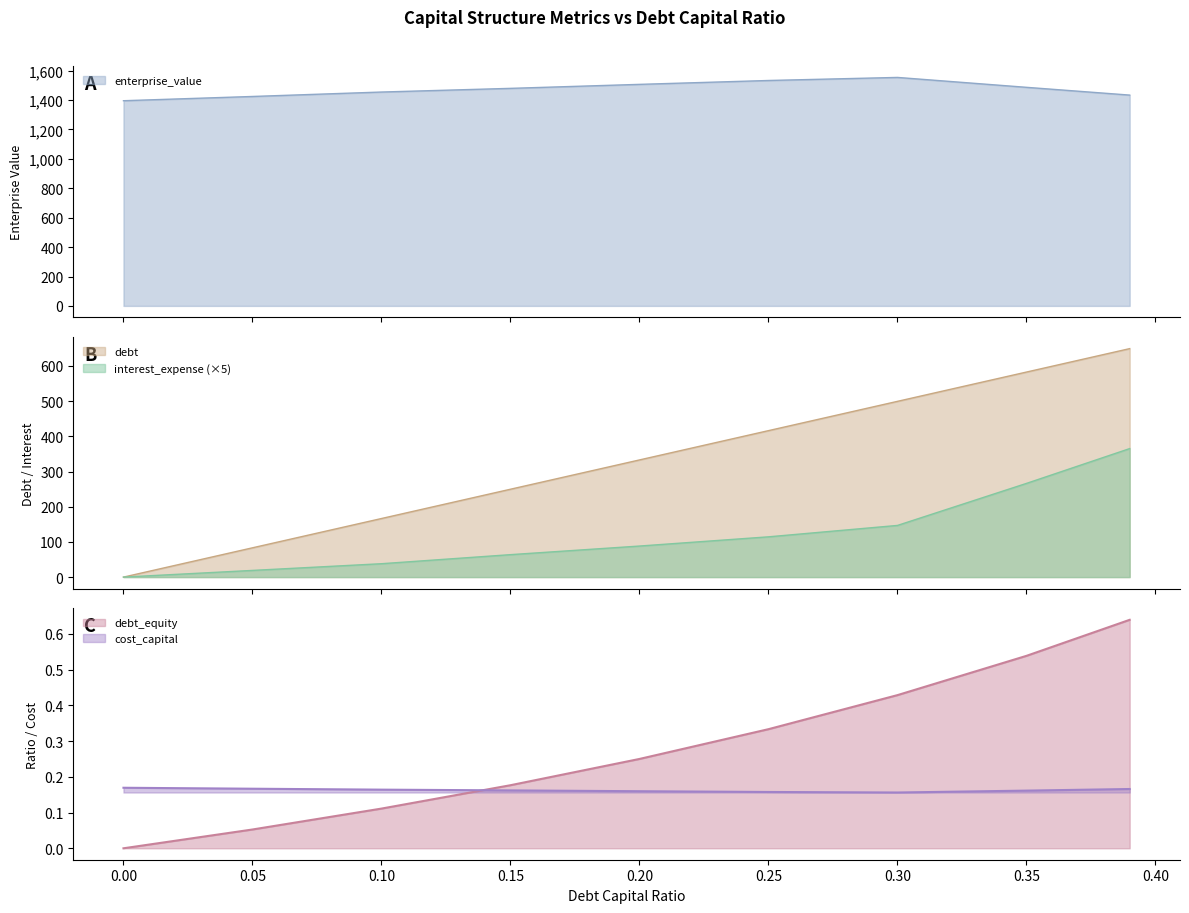

The cost_capital series shows 0.3 at 0.15. True or false?

False